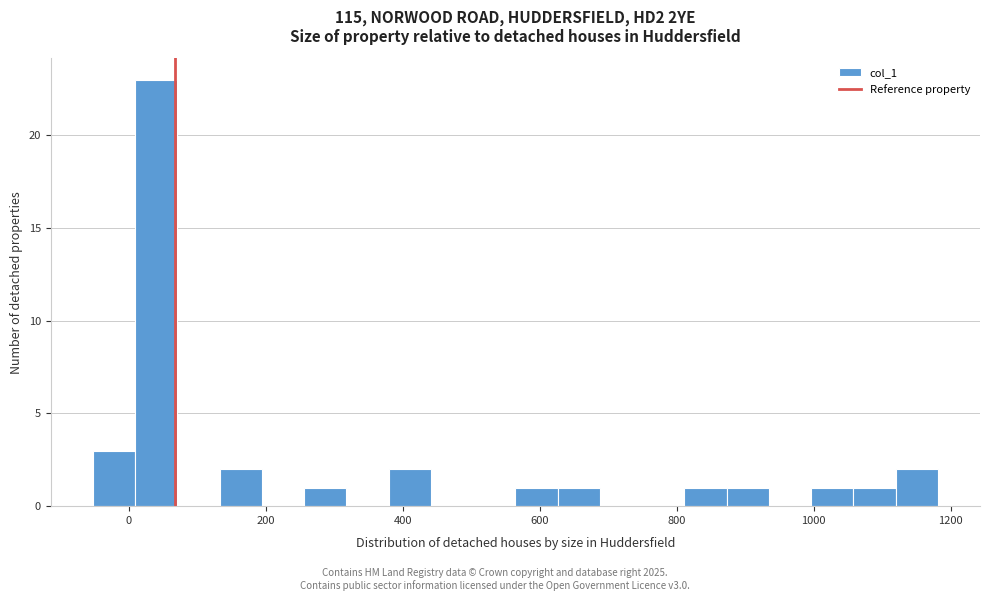

Around what value on the x-axis is the tallest bar? Give the approximate position of its centre, as read against the axis.

40